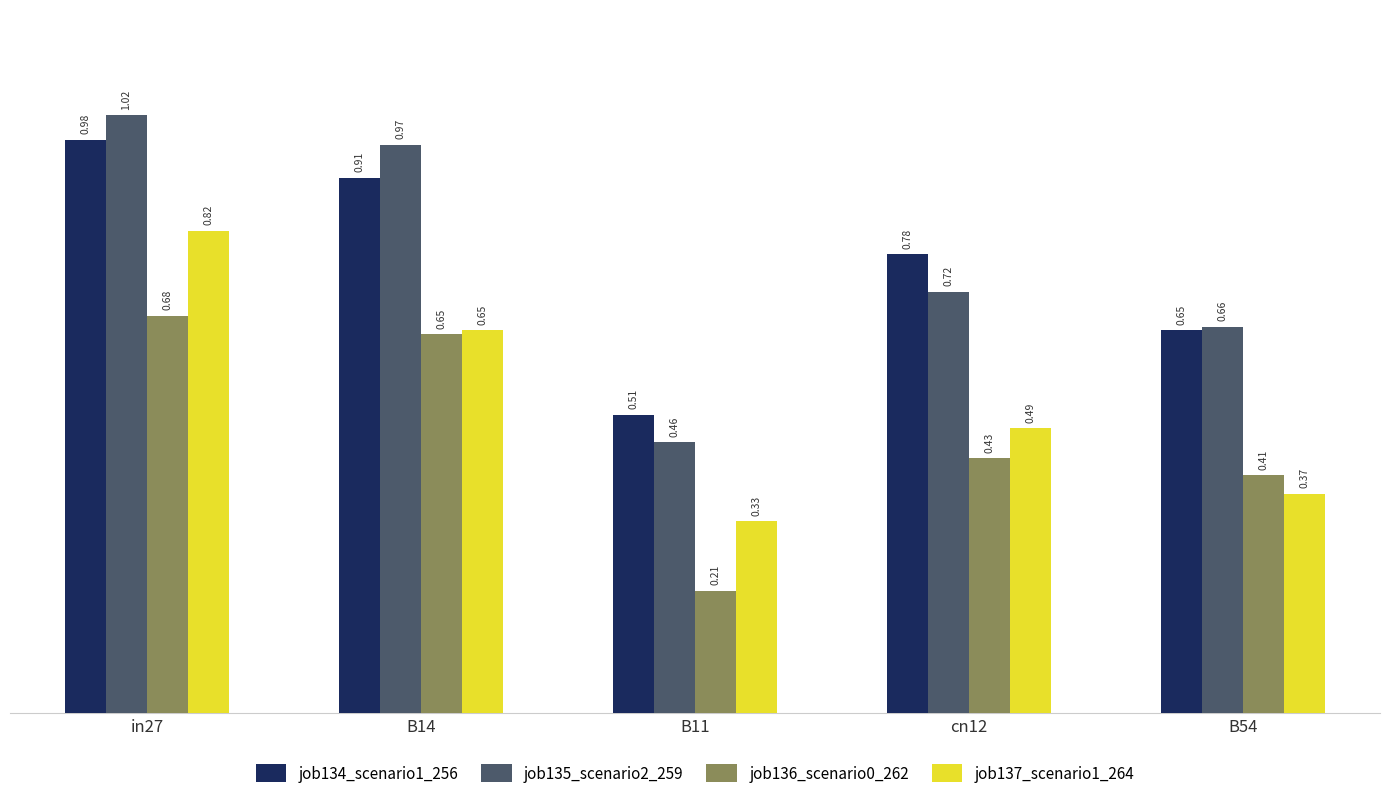

What are all the series names shown in the legend?

job134_scenario1_256, job135_scenario2_259, job136_scenario0_262, job137_scenario1_264